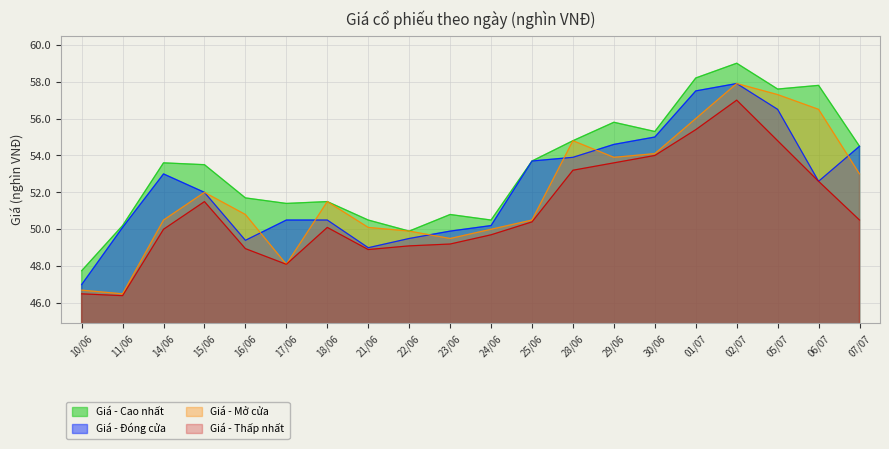

At which category does Giá - Cao nhất reach its first local valley?

17/06